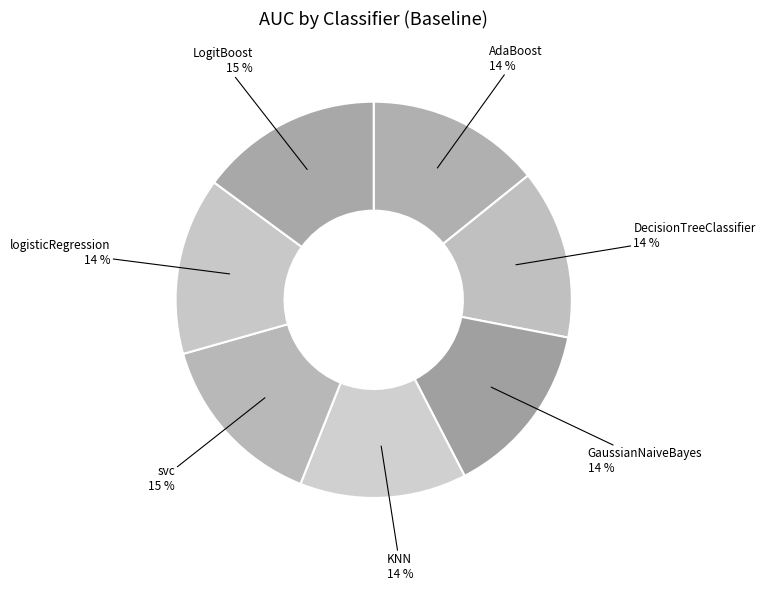

Which slice is the smallest?

KNN